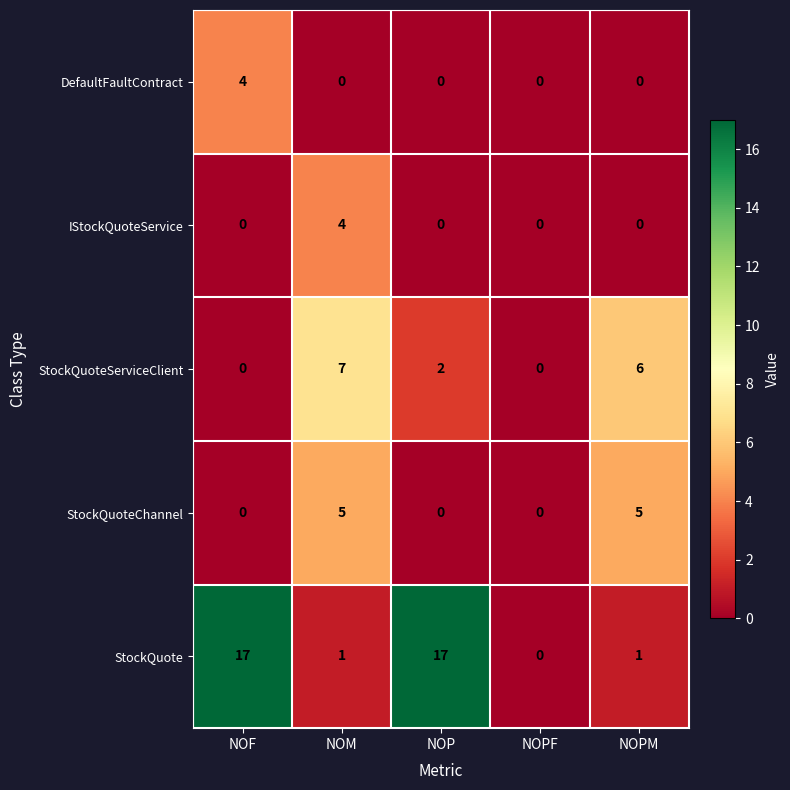

The value of StockQuoteServiceClient at NOPF is -5. True or false?

False